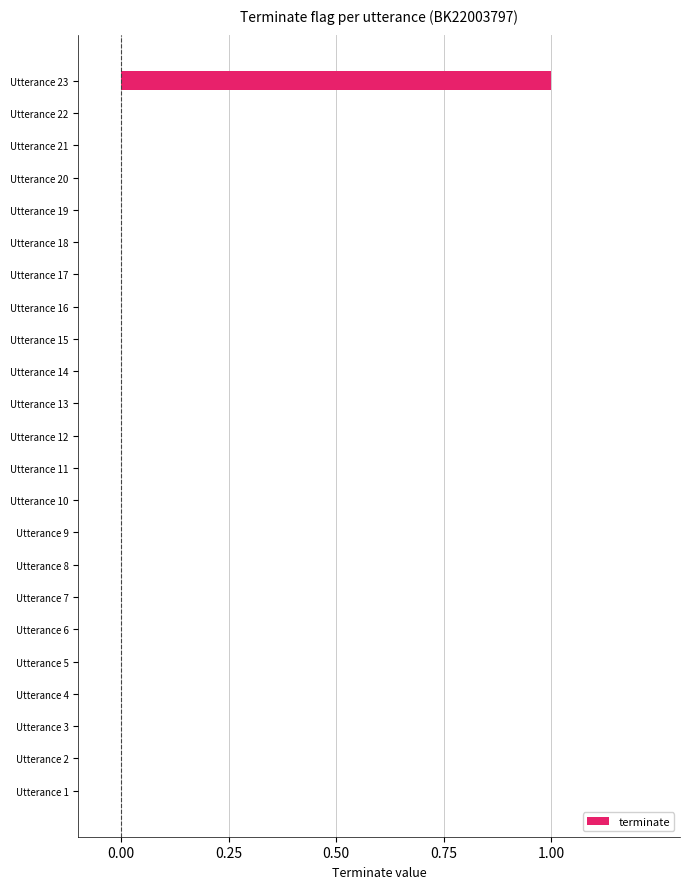

Which category has the highest value across all series?

Utterance 23